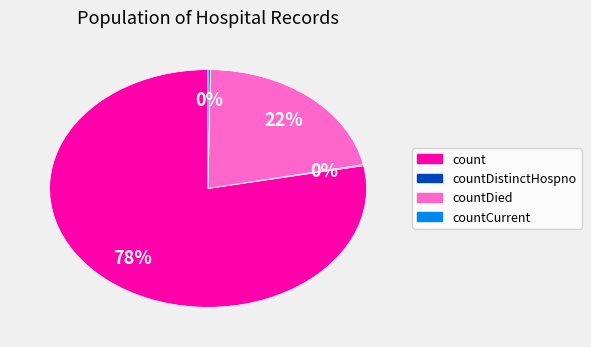

Which slice is the largest?

count